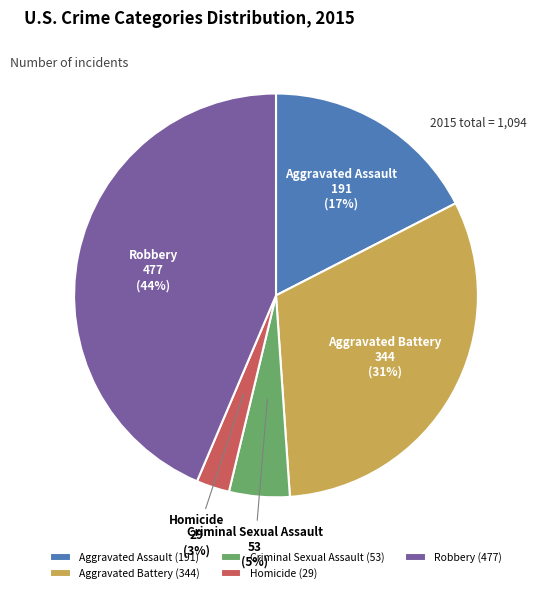

Rank the categories by value from highest to lowest.

Robbery, Aggravated Battery, Aggravated Assault, Criminal Sexual Assault, Homicide